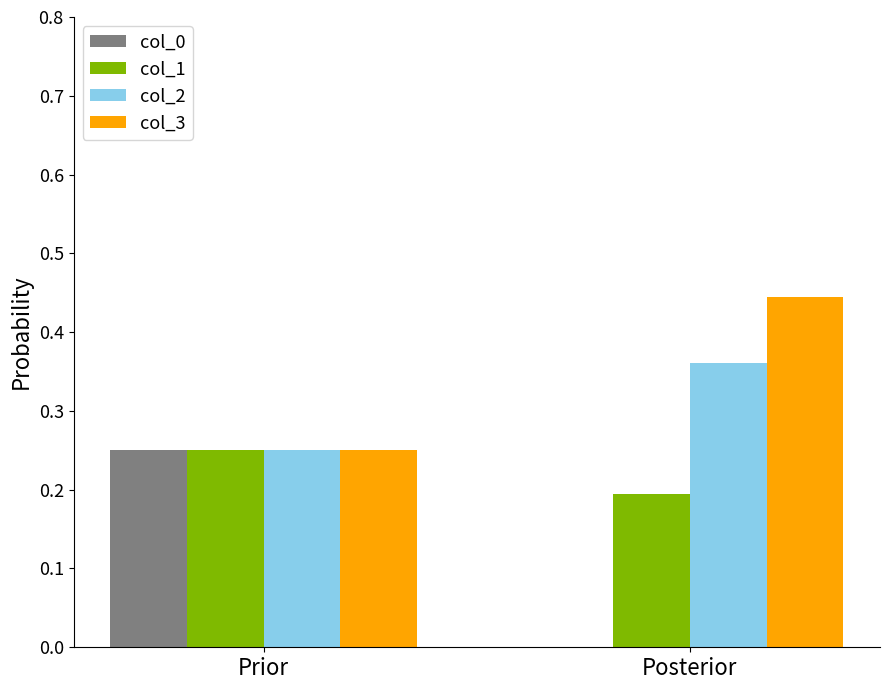

At which label does col_0 reach its peak?

Prior